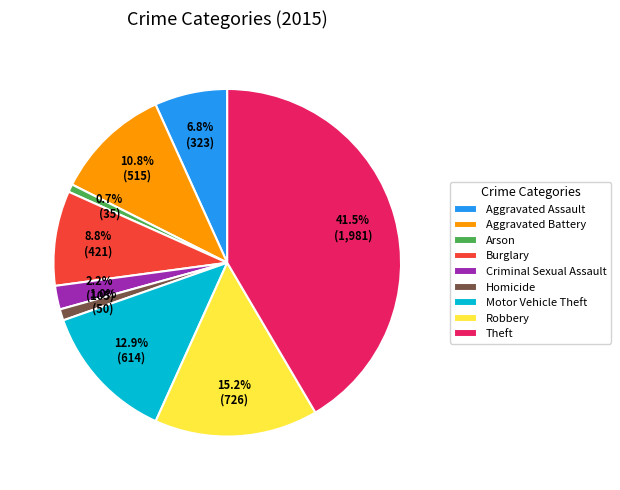

To the nearest percent, what portion does Homicide represent?

1%